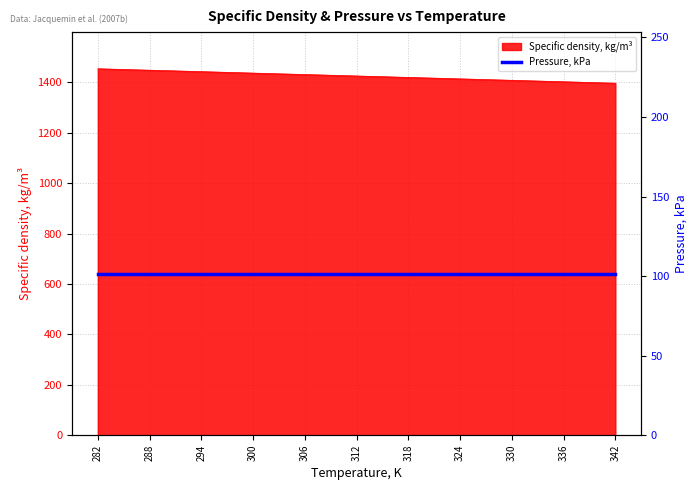

How many data points are above 1424?

11